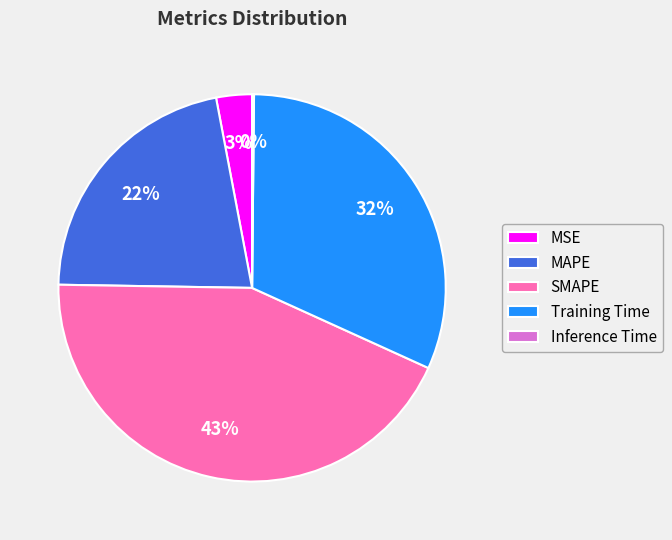

Between MAPE and MSE, which is larger?

MAPE